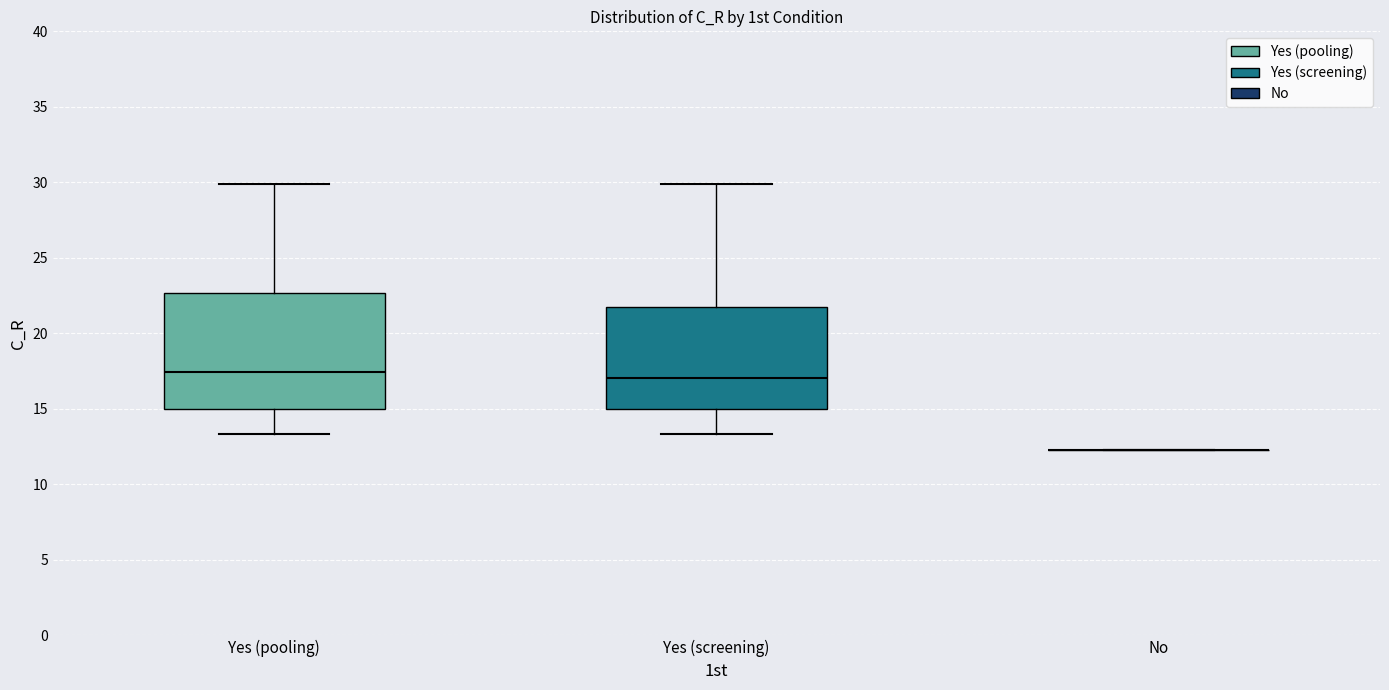

Comparing the boxes themselves (not the whiskers), which one is the tallest?

Yes (pooling)